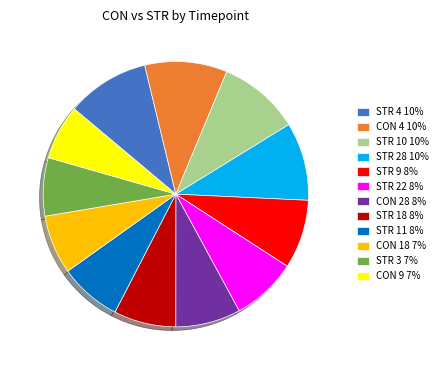

Combined, do STR 9 8% and CON 9 7% account for over 50%?

No